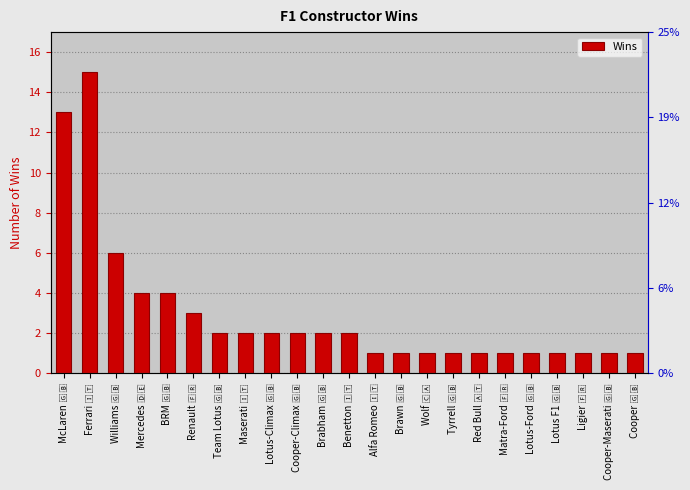

Rank the categories by value from lowest to highest.

Alfa Romeo 🇮🇹, Brawn 🇬🇧, Wolf 🇨🇦, Tyrrell 🇬🇧, Red Bull 🇦🇹, Matra-Ford 🇫🇷, Lotus-Ford 🇬🇧, Lotus F1 🇬🇧, Ligier 🇫🇷, Cooper-Maserati 🇬🇧, Cooper 🇬🇧, Team Lotus 🇬🇧, Maserati 🇮🇹, Lotus-Climax 🇬🇧, Cooper-Climax 🇬🇧, Brabham 🇬🇧, Benetton 🇮🇹, Renault 🇫🇷, Mercedes 🇩🇪, BRM 🇬🇧, Williams 🇬🇧, McLaren 🇬🇧, Ferrari 🇮🇹